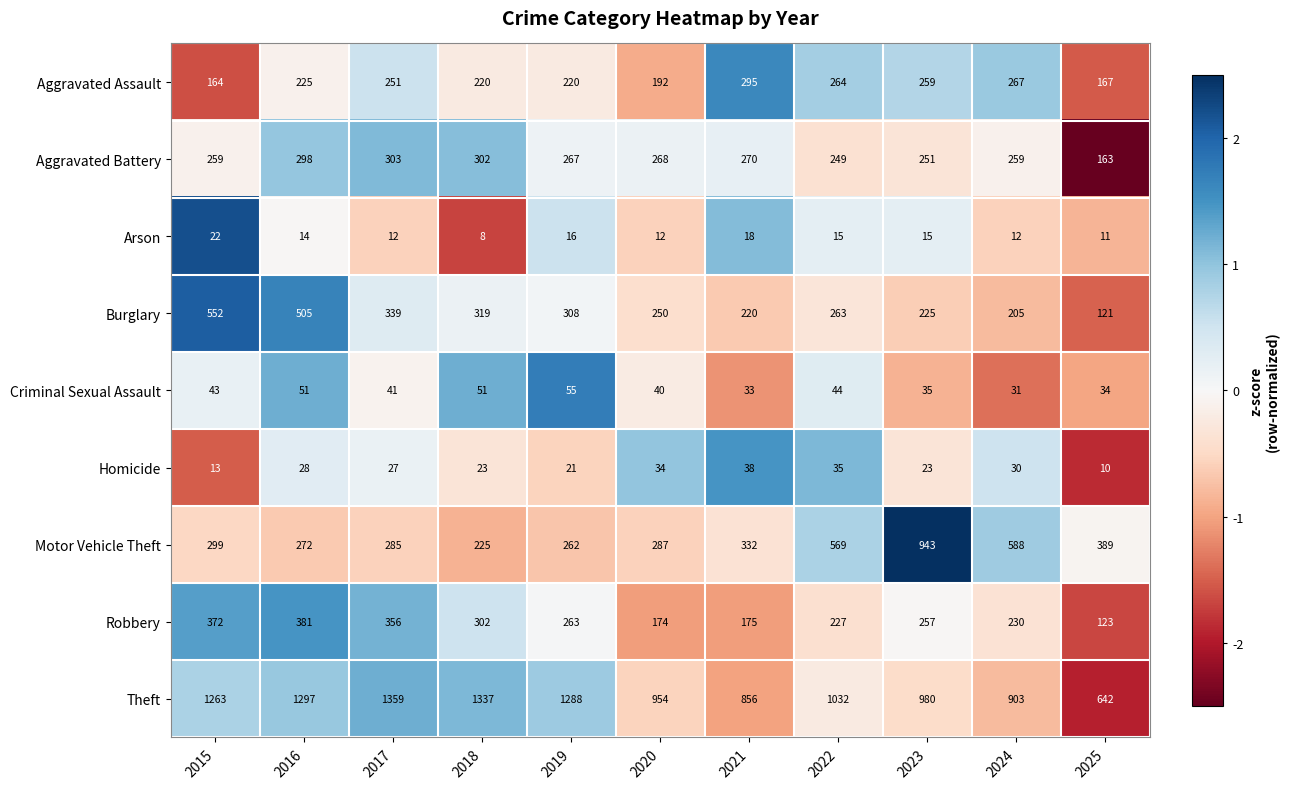

Which series changed the most between 2020 and 2025?

Theft